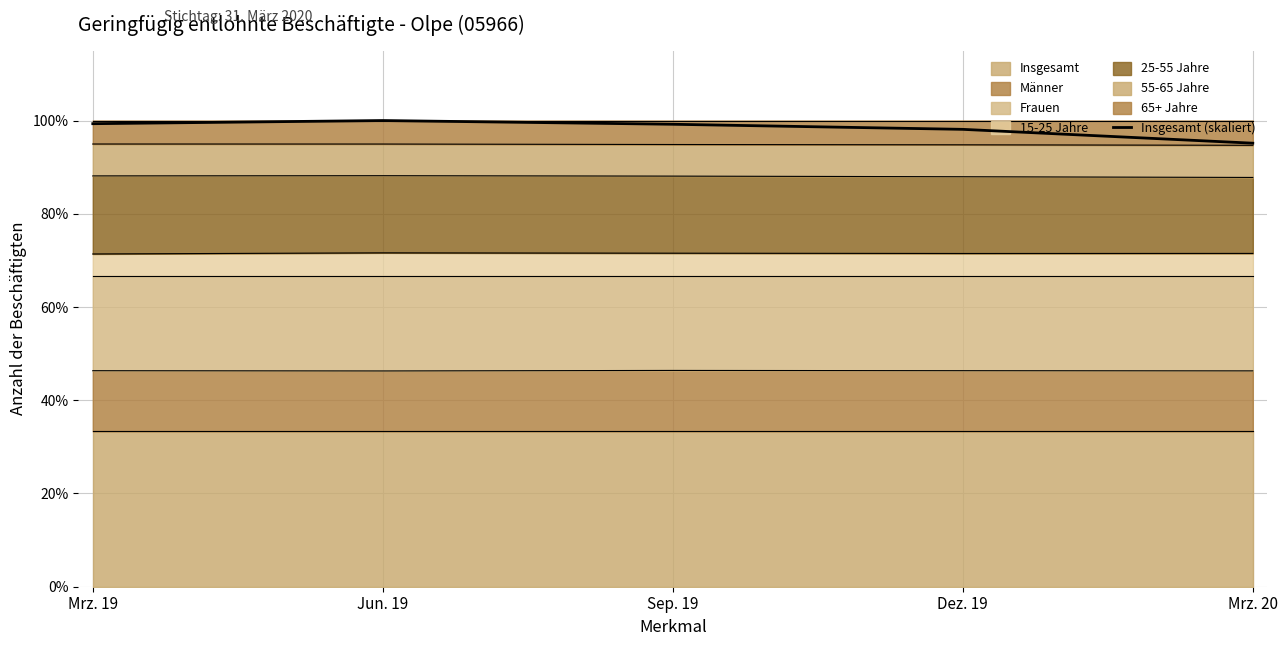

The chart shows a value of 146.7 at Mrz. 19. True or false?

False